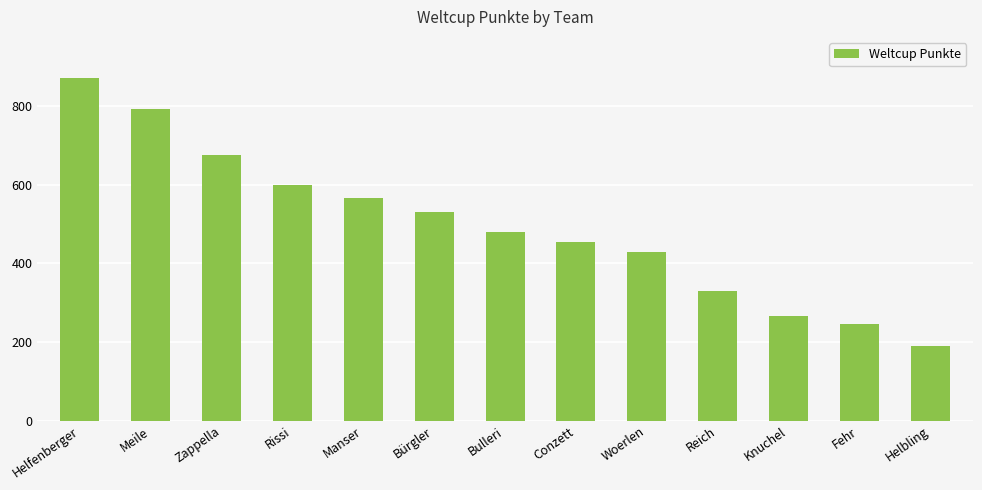

What is the maximum value shown in the chart?

871